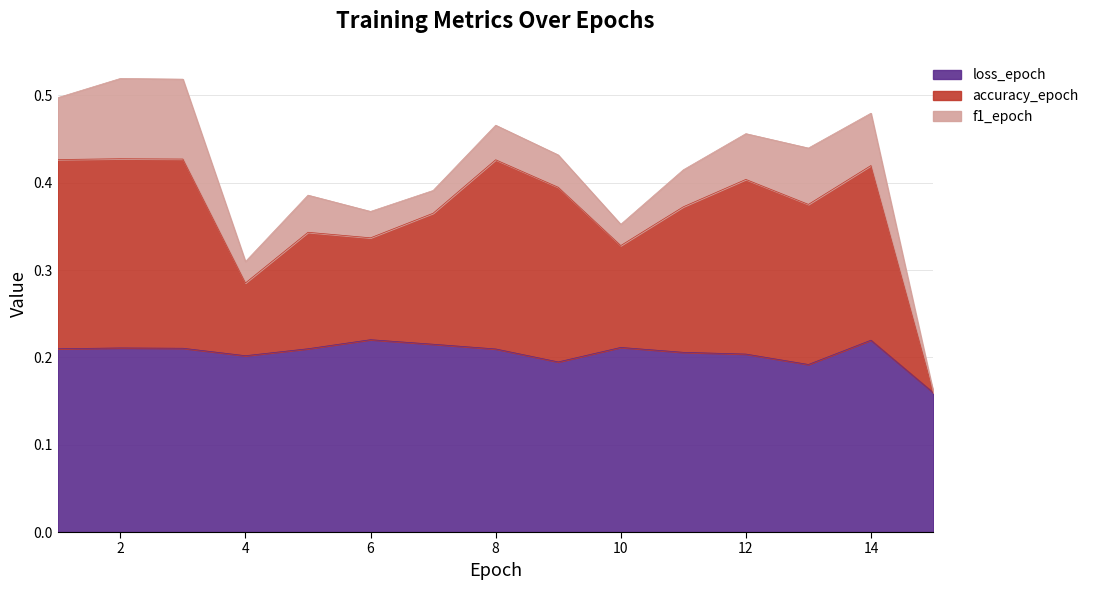

True or false: accuracy_epoch has a value of 0.6 at 9.

False